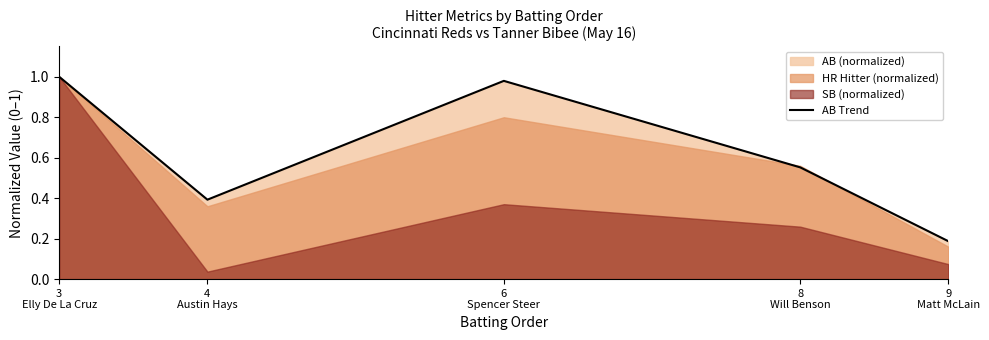

Between 3
Elly De La Cruz and 8
Will Benson, which is larger?

3
Elly De La Cruz